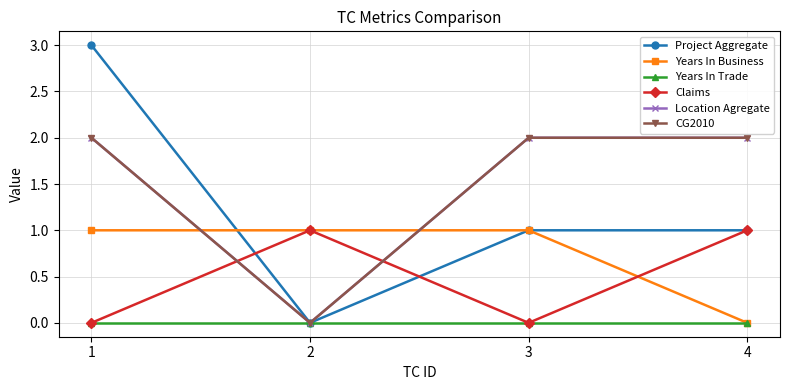

Is this an area chart (filled region under the line)?

No